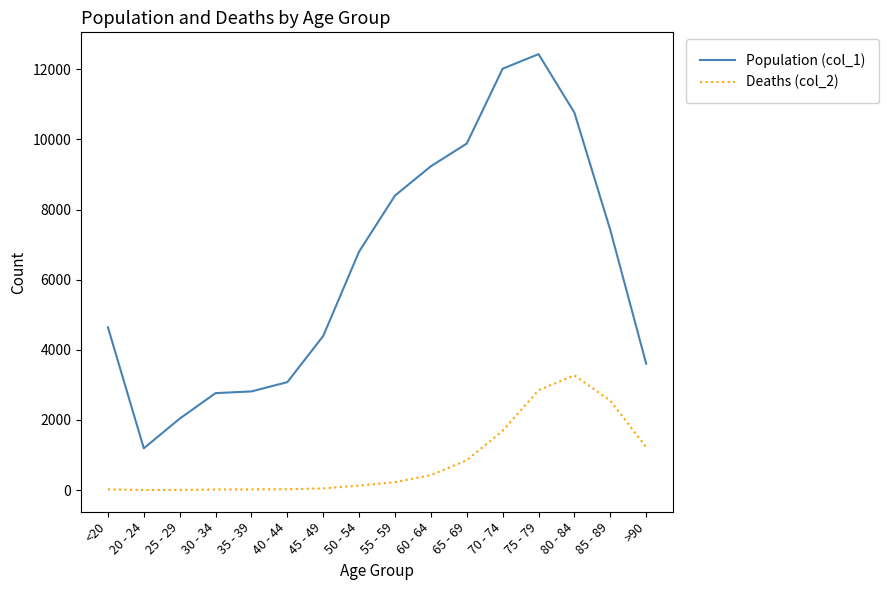

Which series has the largest range (max minus min)?

Population (col_1)